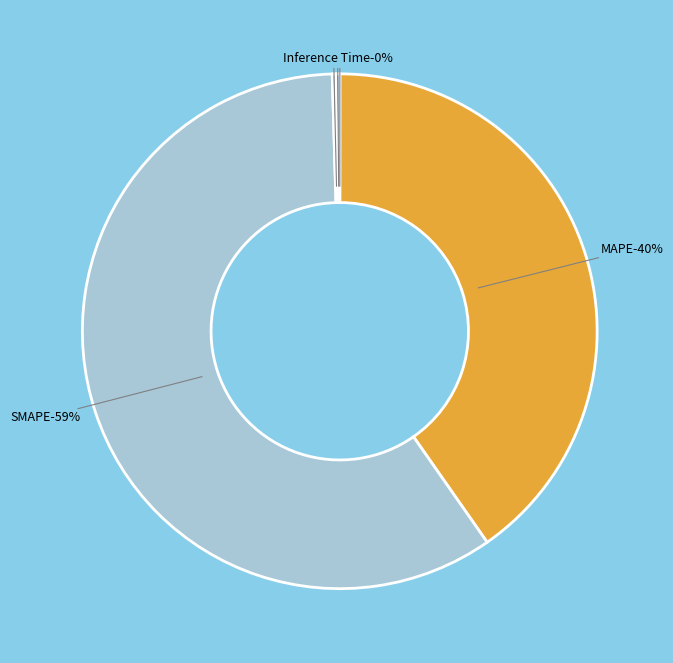

Which slice is the largest?

SMAPE